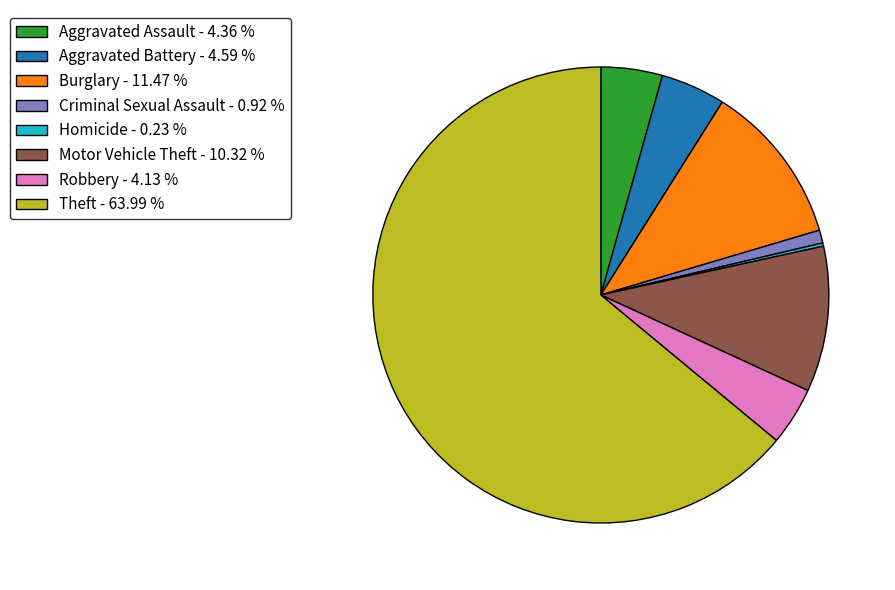

What is the majority slice?

Theft - 63.99 %